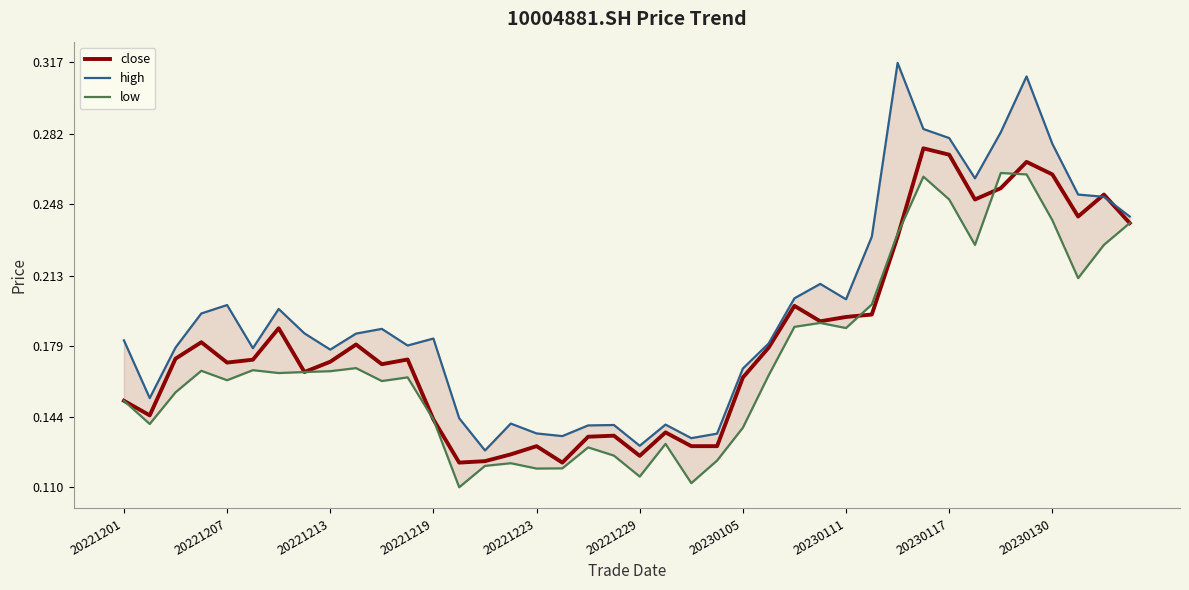

In low, how many points are lower than both neighbors (excluding endpoints)?

11